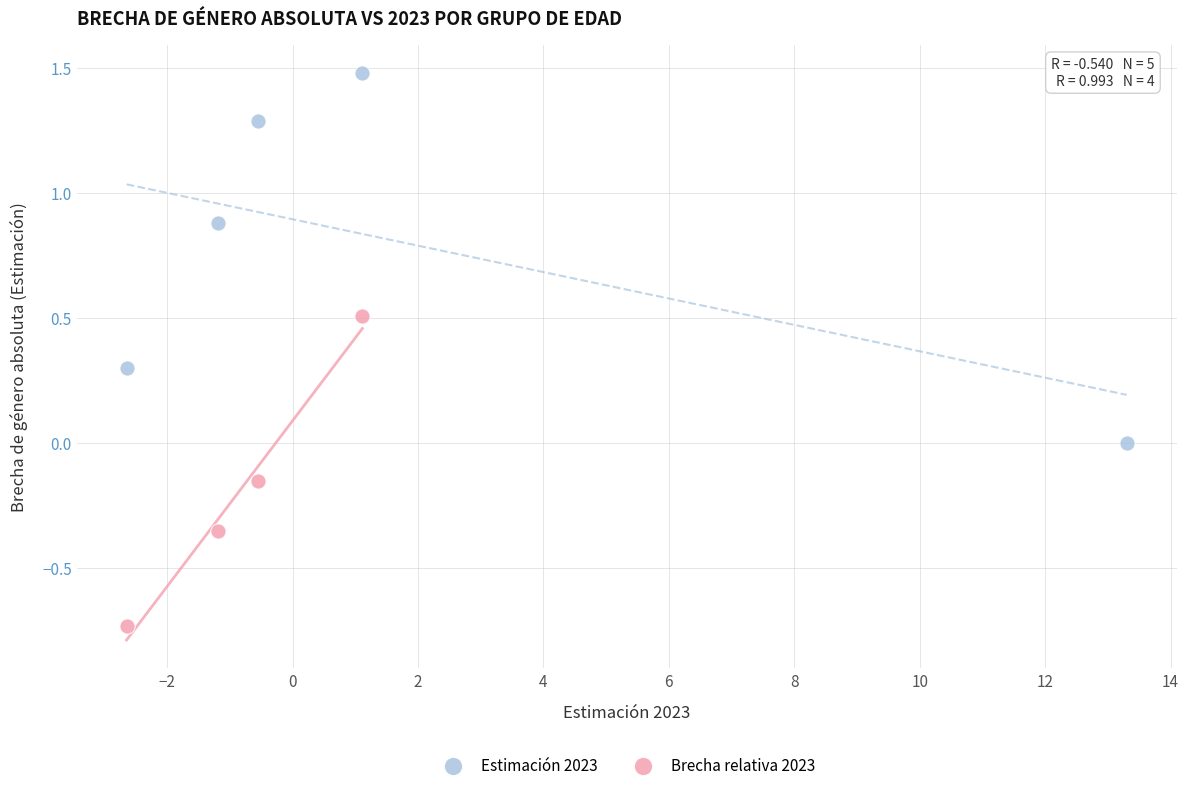

Which series has the largest Y range (max minus min)?

Estimación 2023